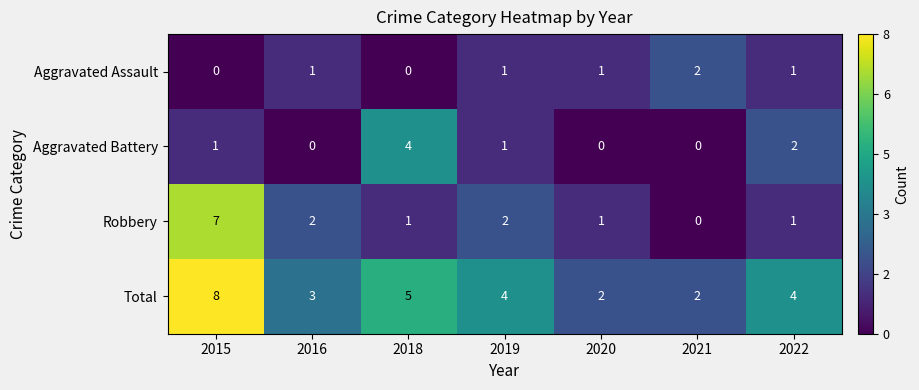

Which category has the highest value across all series?

2015